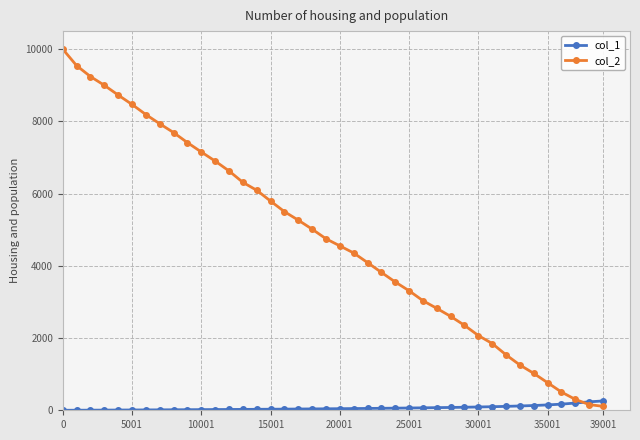

How many distinct data groups are displayed?

2